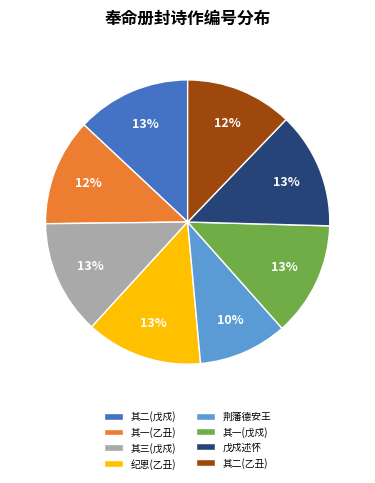

Is it true that 戊戍述怀 is 13% of the pie?

True